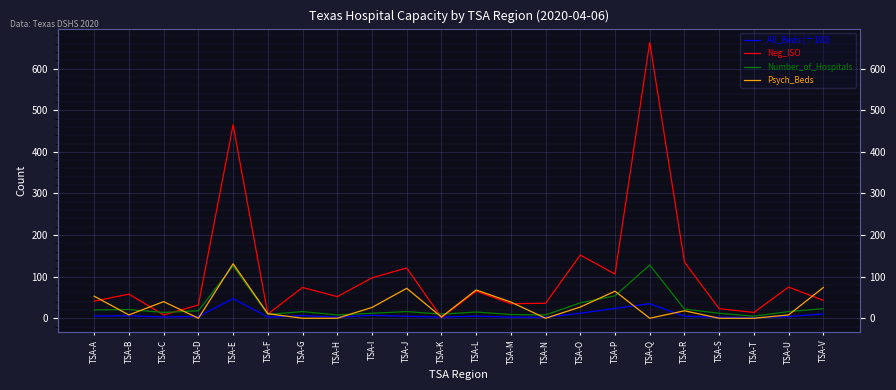

The Number_of_Hospitals series shows 7.1 at TSA-T. True or false?

False